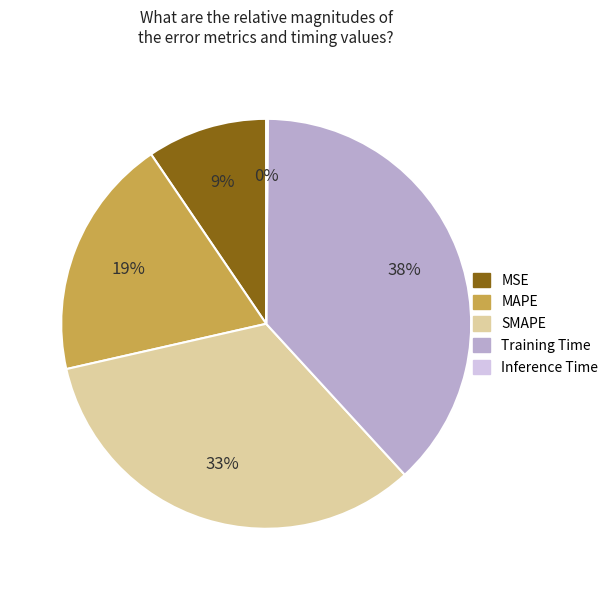

Which category has the biggest portion of the pie?

Training Time